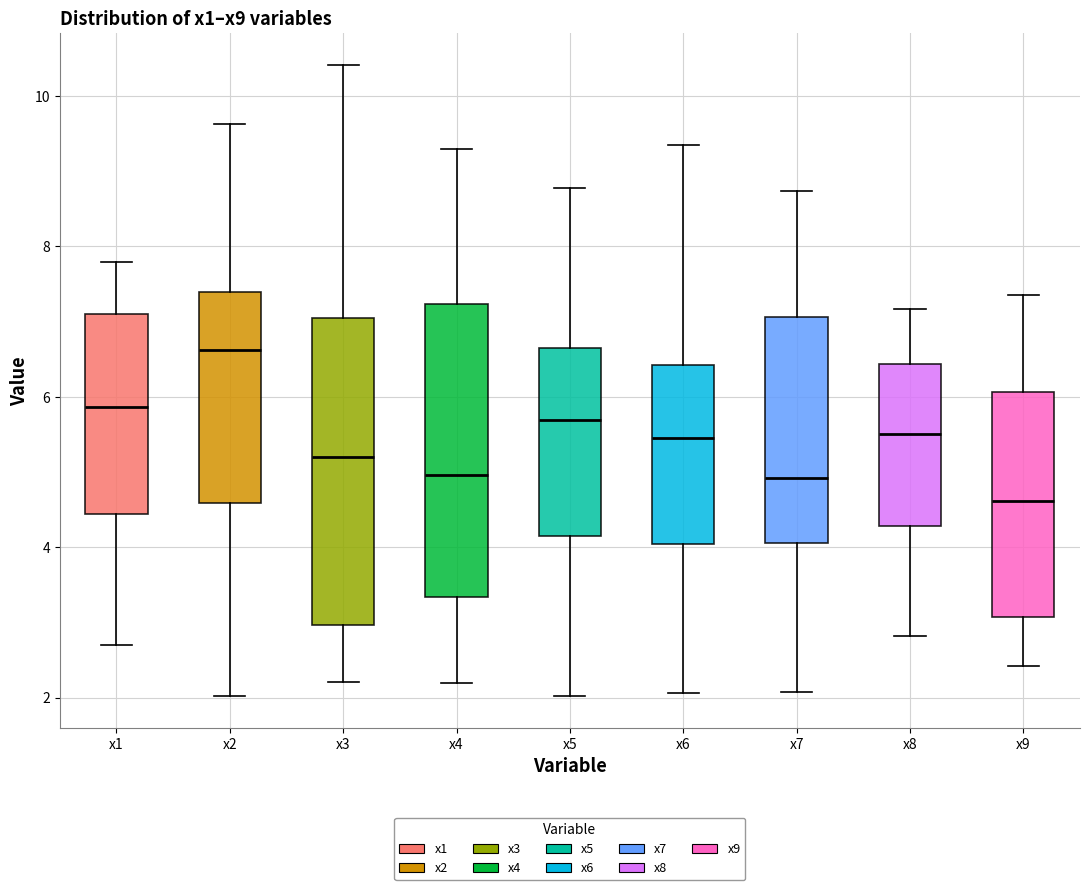

Reading left to right, transcribe this box plot: for each box, give where its median line is, the range the box spans, and where its two whiskers end, as read against the y-axis. The values are not printed on the chart, so give them approximately, as read against the axis.

x1: median 5.8, box 4.4 to 7.0, whiskers 2.8 to 7.8
x2: median 6.6, box 4.6 to 7.4, whiskers 2.0 to 9.6
x3: median 5.2, box 3.0 to 7.0, whiskers 2.2 to 10.4
x4: median 5.0, box 3.4 to 7.2, whiskers 2.2 to 9.2
x5: median 5.6, box 4.2 to 6.6, whiskers 2.0 to 8.8
x6: median 5.4, box 4.0 to 6.4, whiskers 2.0 to 9.4
x7: median 5.0, box 4.0 to 7.0, whiskers 2.0 to 8.8
x8: median 5.6, box 4.2 to 6.4, whiskers 2.8 to 7.2
x9: median 4.6, box 3.0 to 6.0, whiskers 2.4 to 7.4